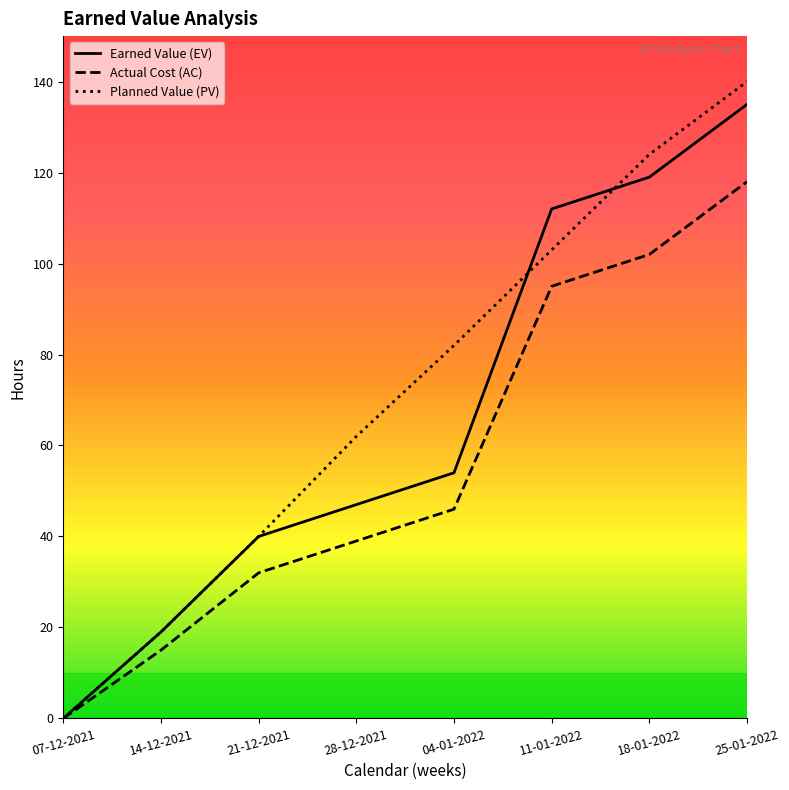

Which series has the largest range (max minus min)?

Planned Value (PV)